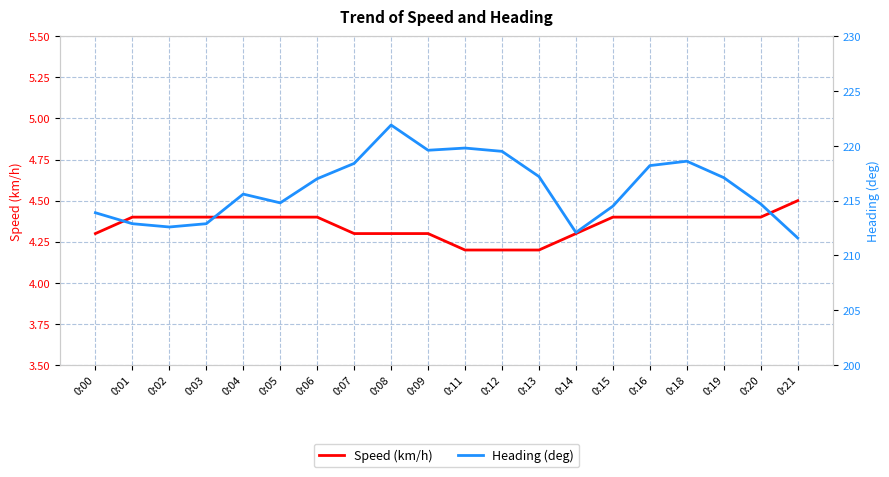

List the labels in order of Heading (deg) value, largest first.

0:08, 0:11, 0:09, 0:12, 0:18, 0:07, 0:16, 0:13, 0:19, 0:06, 0:04, 0:05, 0:20, 0:15, 0:00, 0:01, 0:03, 0:02, 0:14, 0:21